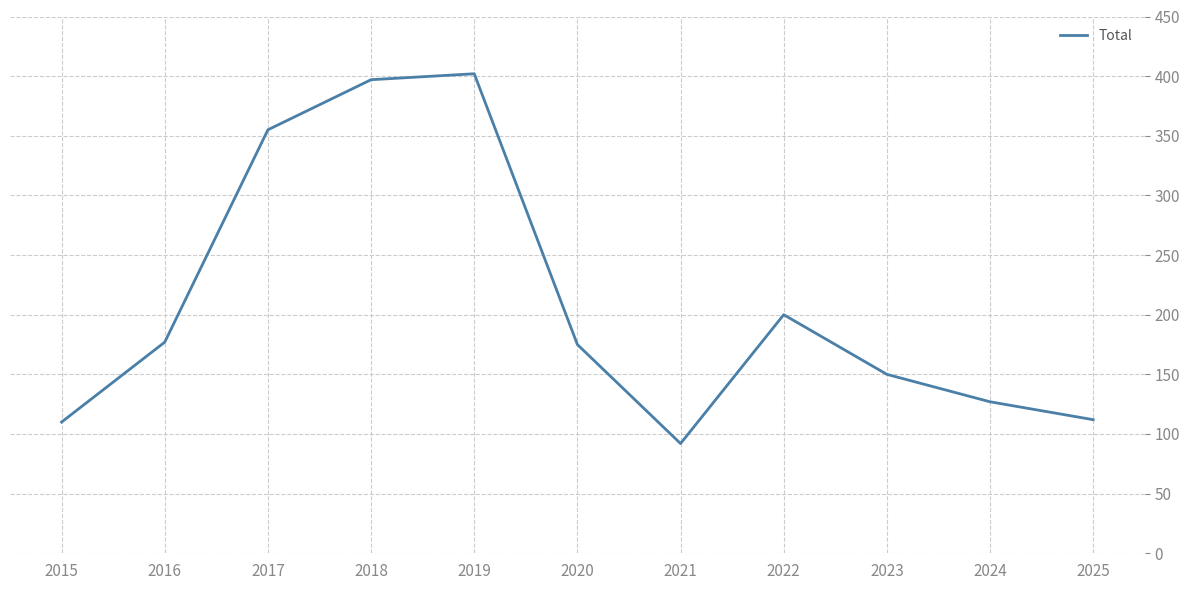

Approximately how many times larger is the value at 2022 compared to 2021?

2.2